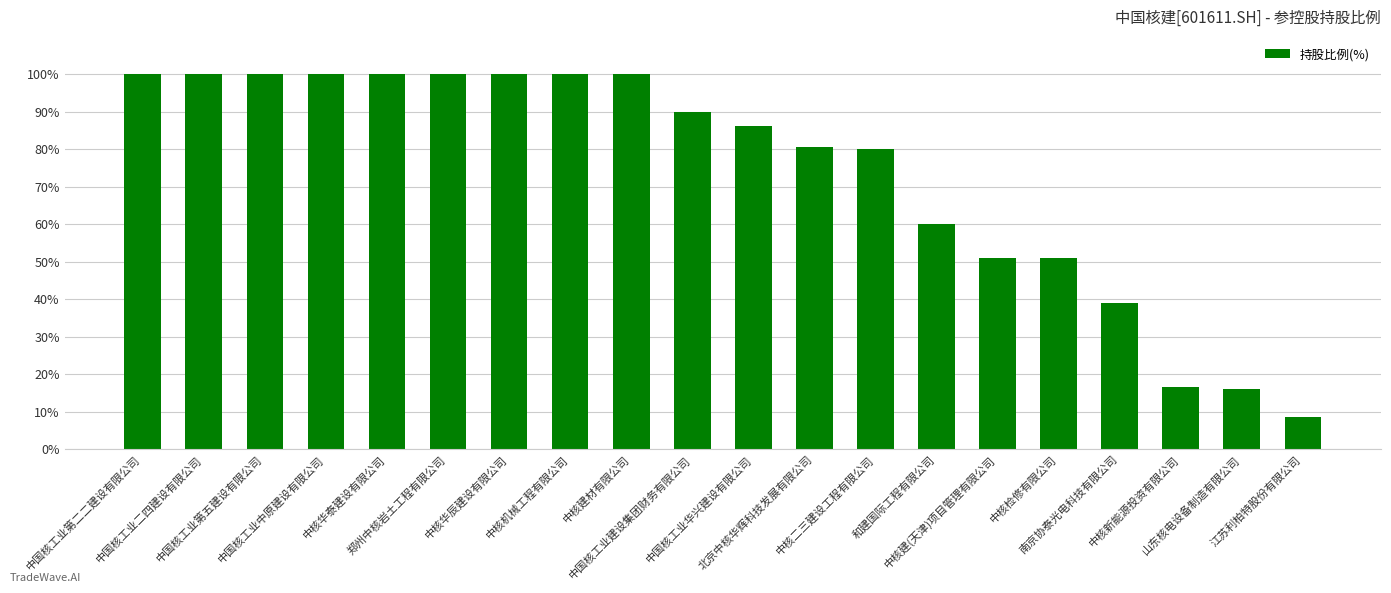

Between 中核建(天津)项目管理有限公司 and 中核二三建设工程有限公司, which is larger?

中核二三建设工程有限公司